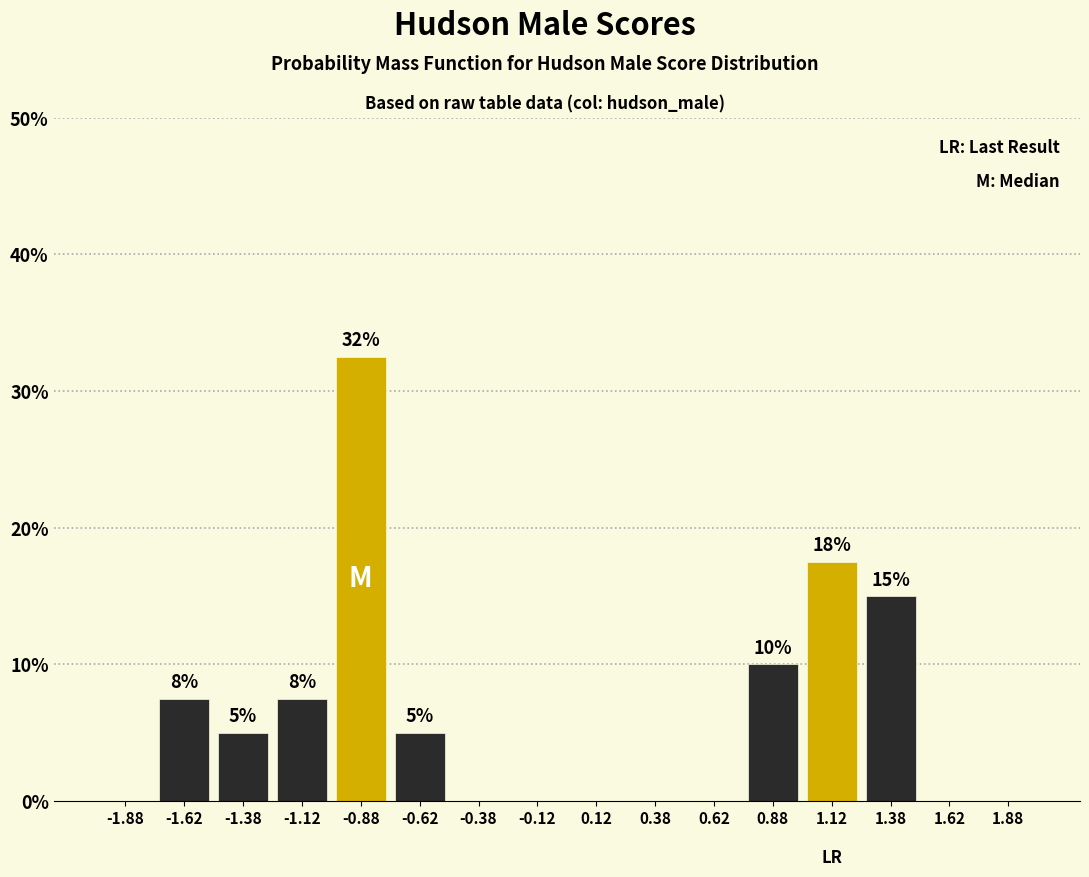

Over which range of the x-axis is the bar tallest?

-1.00 to -0.75